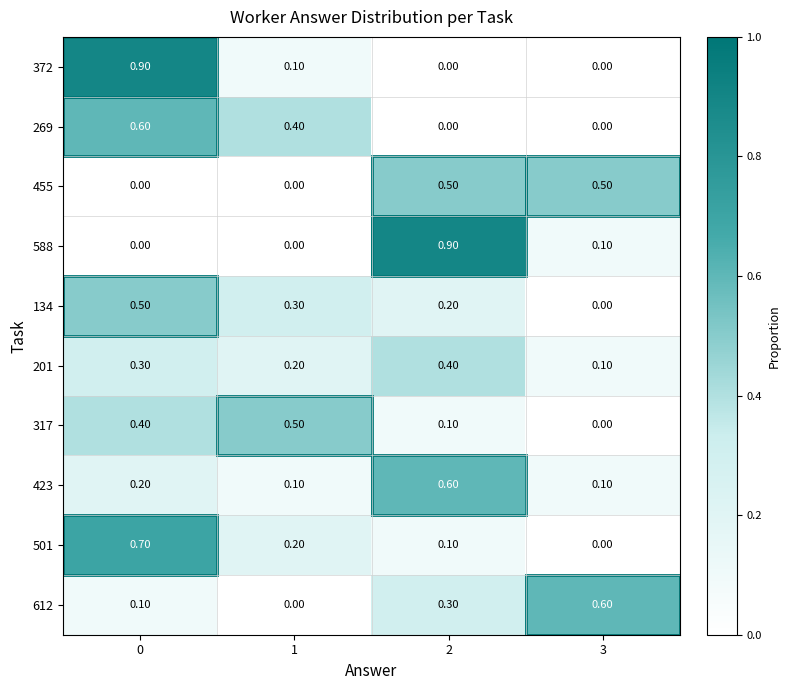

Which series changed the most between 1 and 2?

588